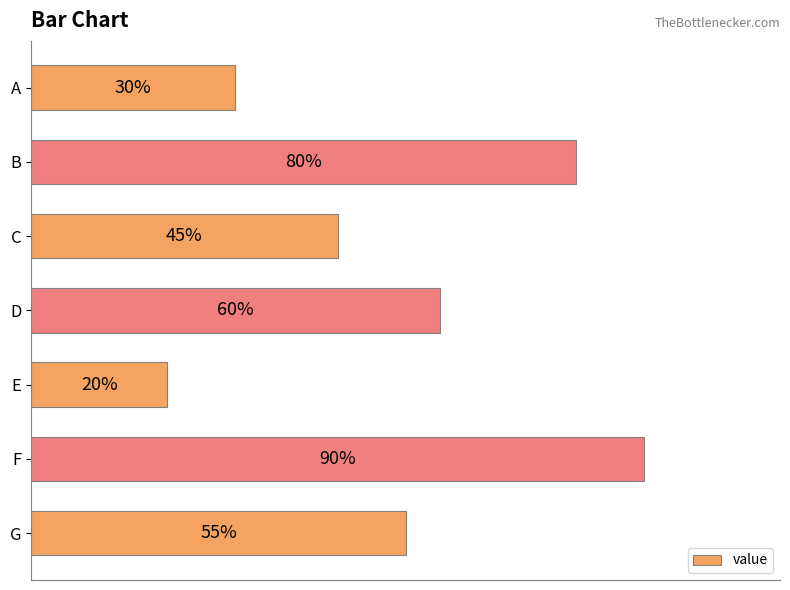

List the labels in order of value, smallest first.

E, A, C, G, D, B, F